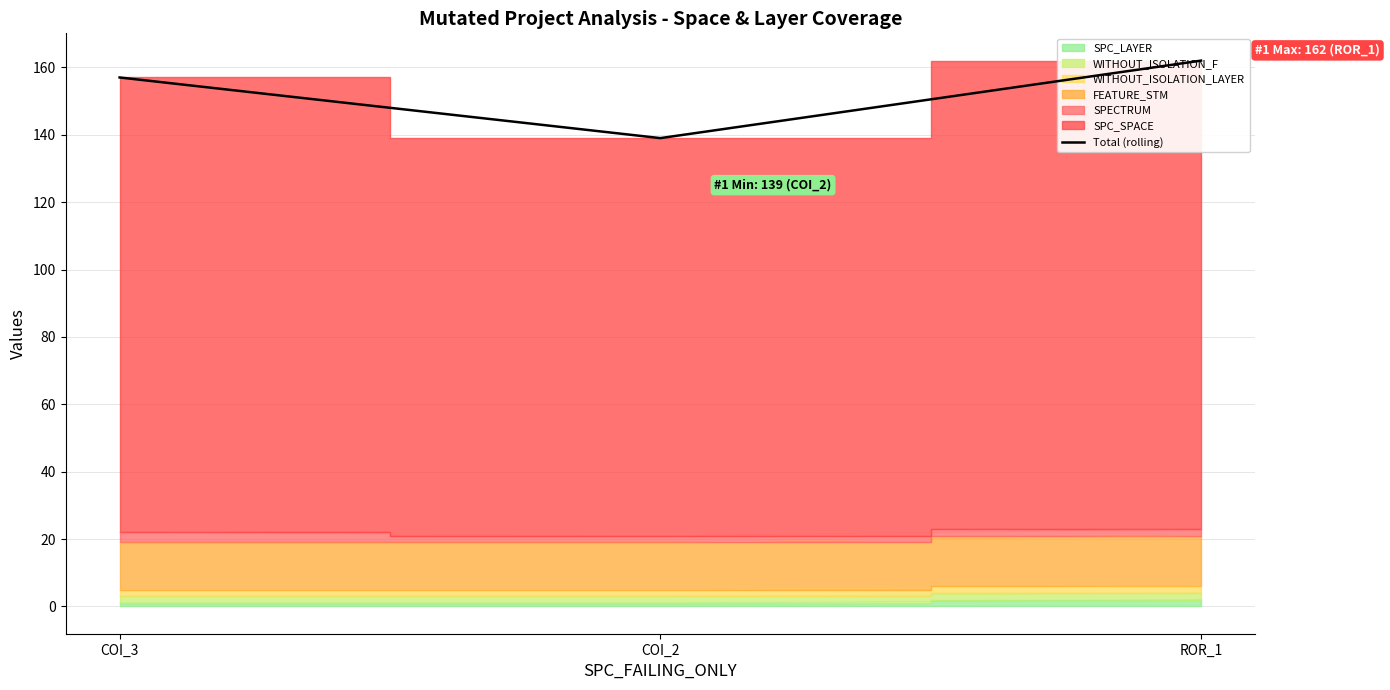

How many categories are shown in the chart?

3